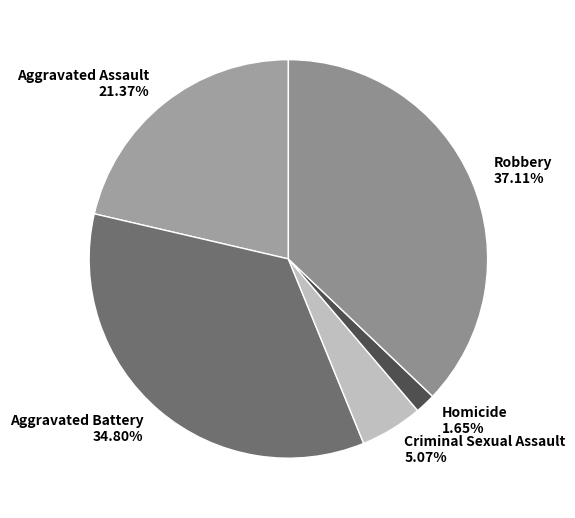

To the nearest percent, what is the average slice percentage?

20%